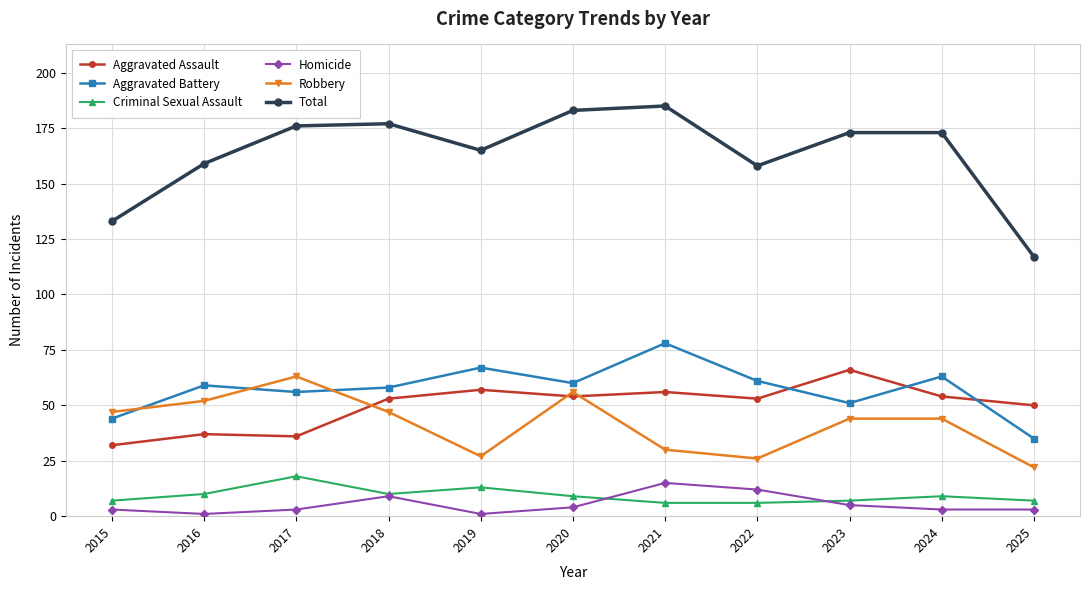

What is the minimum value shown in the chart?

1